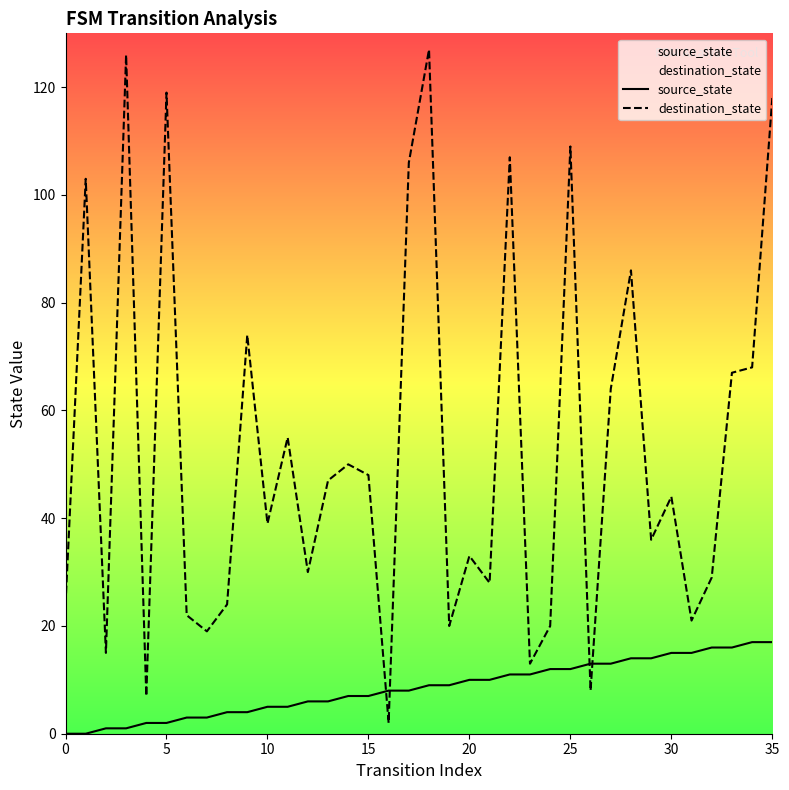

At how many categories does at least one series exceed 3?

36